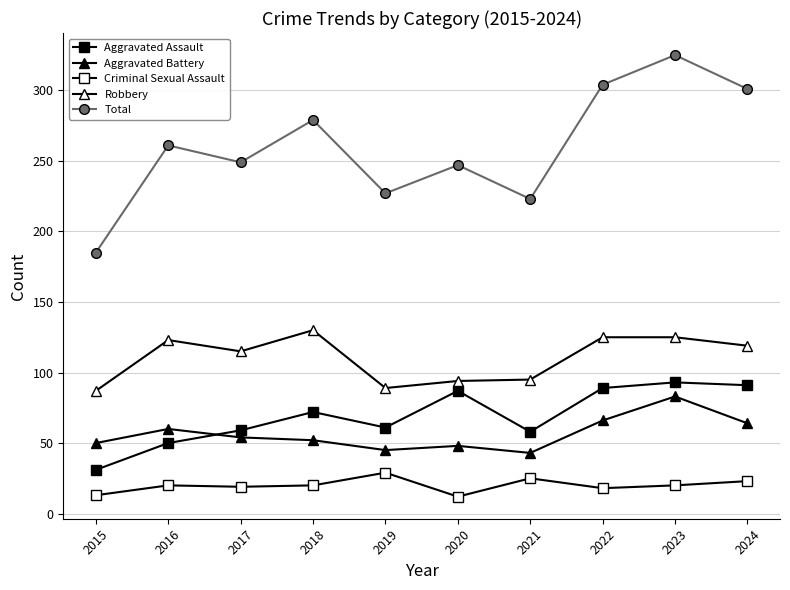

True or false: Total and Criminal Sexual Assault cross at least once.

False